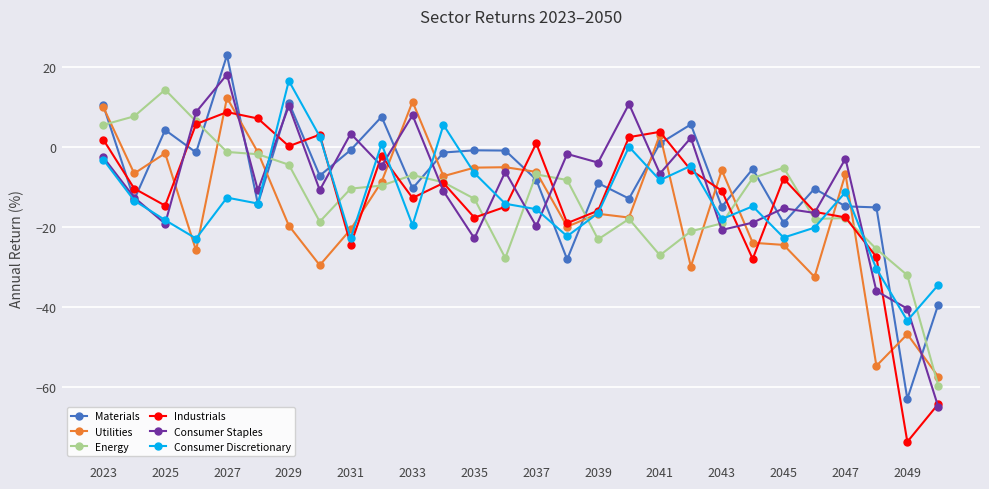

What is the value of the Energy point at the 24th from the left?

-18.0